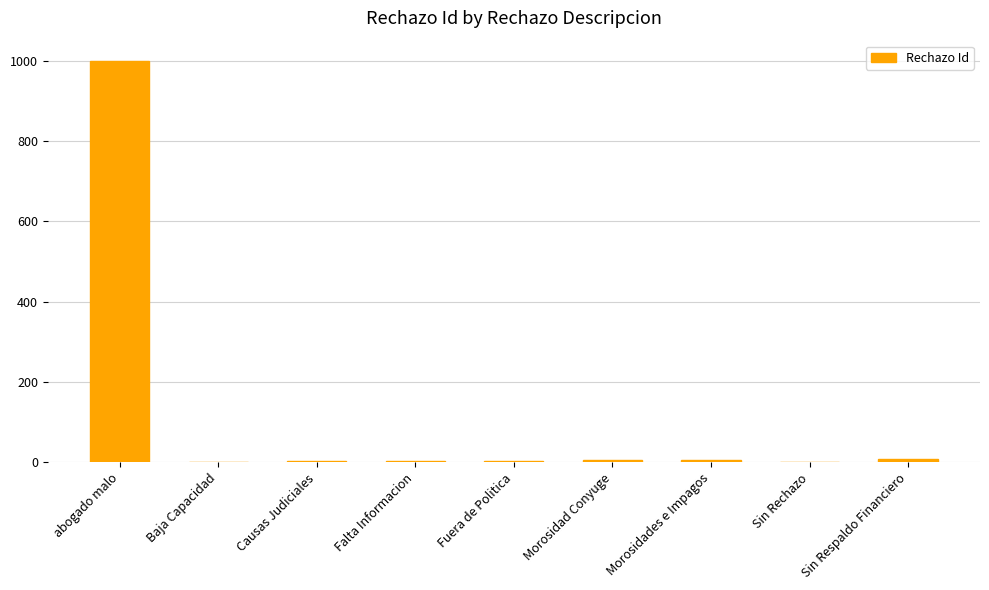

What is the ratio of the value at Sin Respaldo Financiero to the value at Causas Judiciales?

3.5